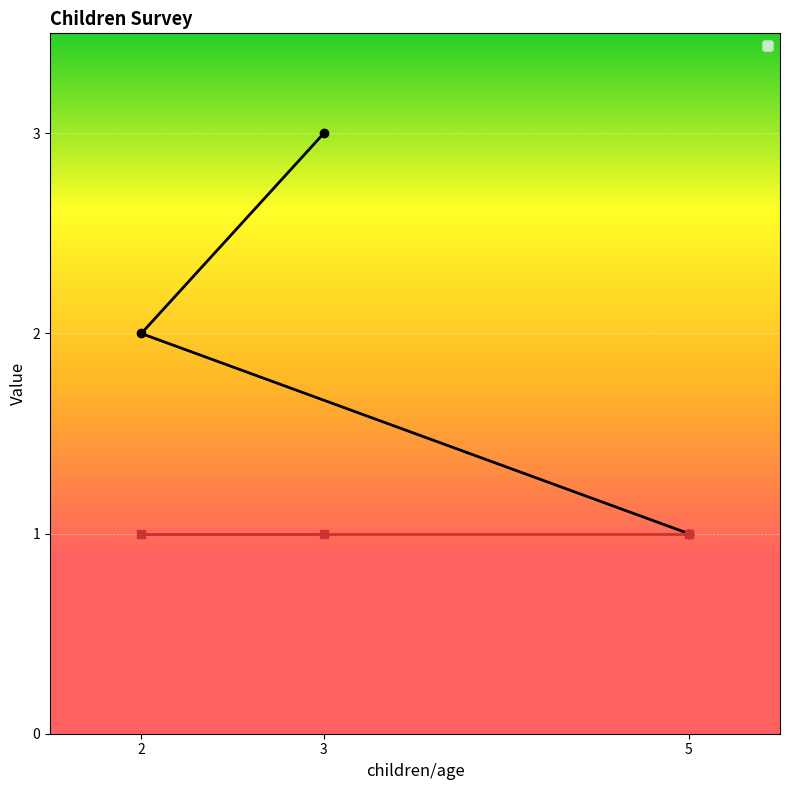

The chart shows a value of 1 at 5. True or false?

True